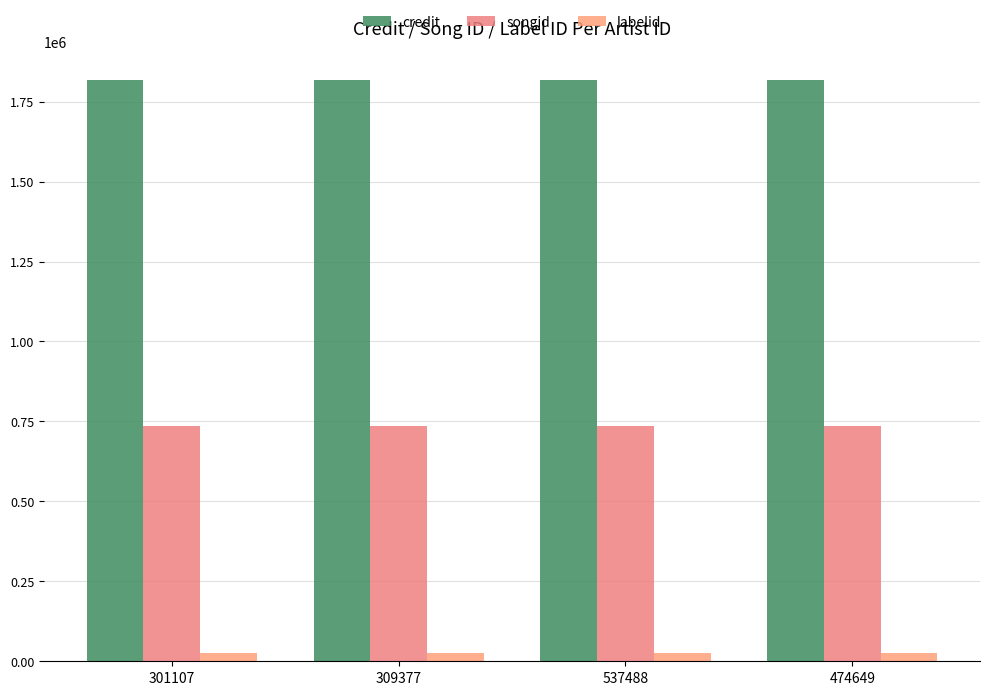

Which category has the highest value in the songid series?

301107